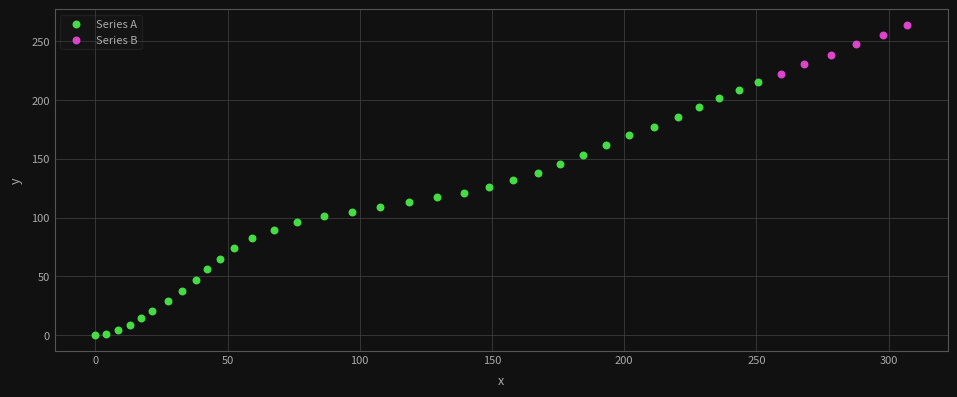

Which series contains the highest Y value?

Series B